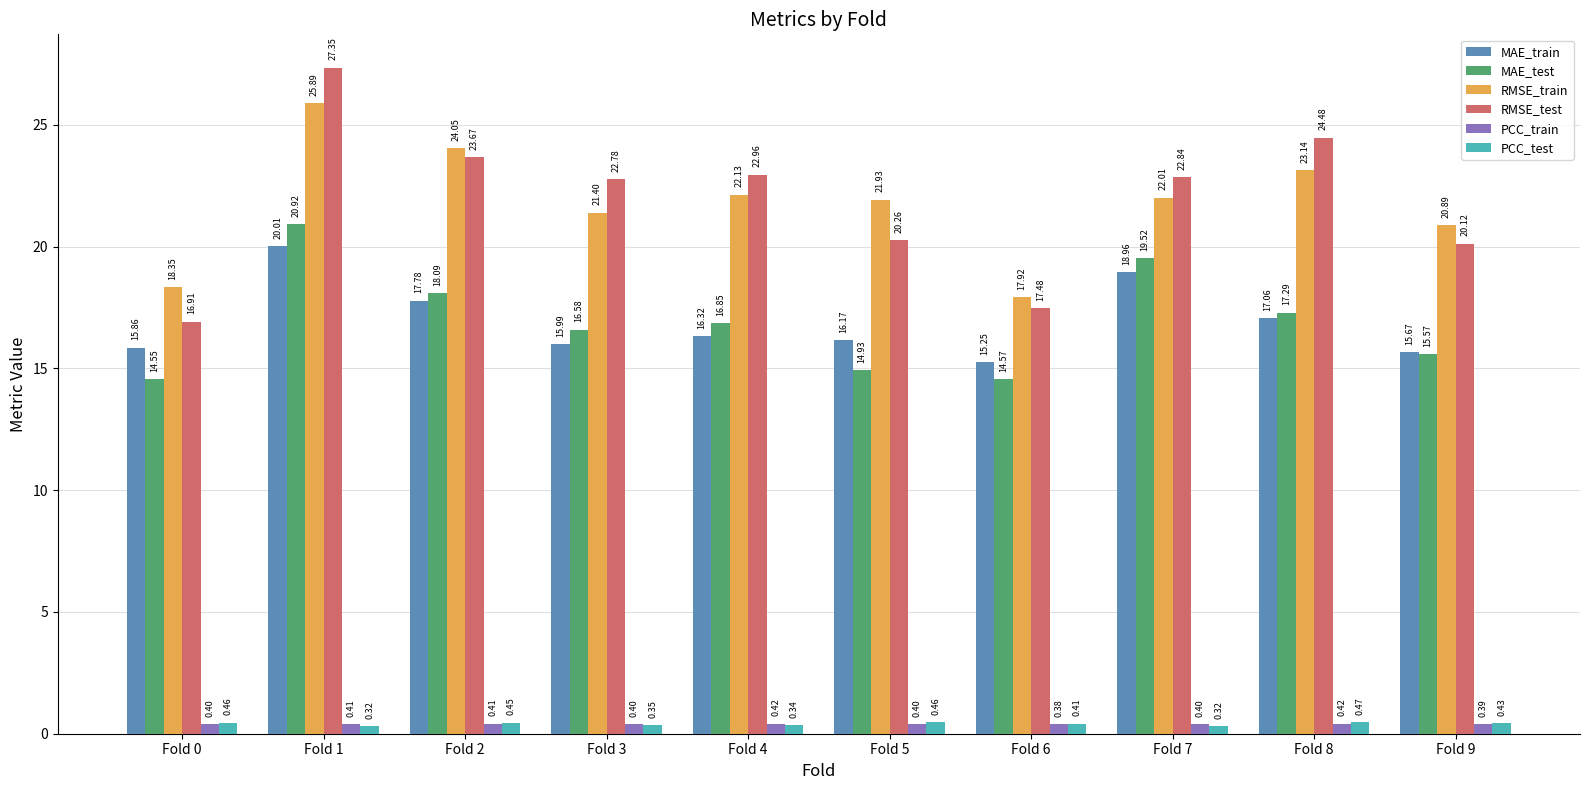

How many bars are there in each group?

6